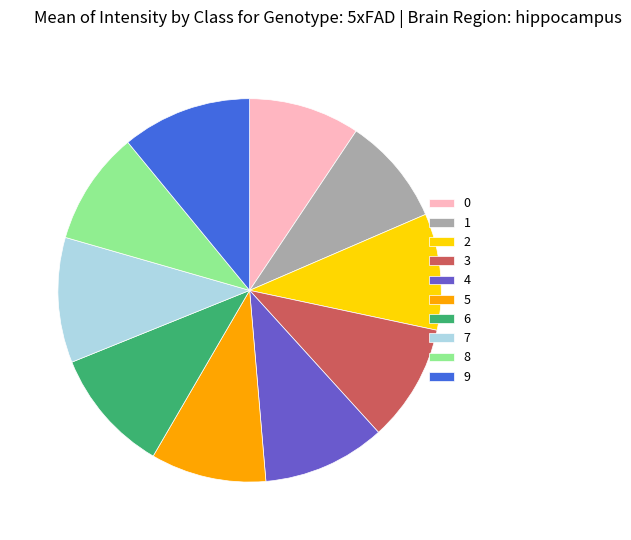

Is it true that 1 is 9% of the pie?

True